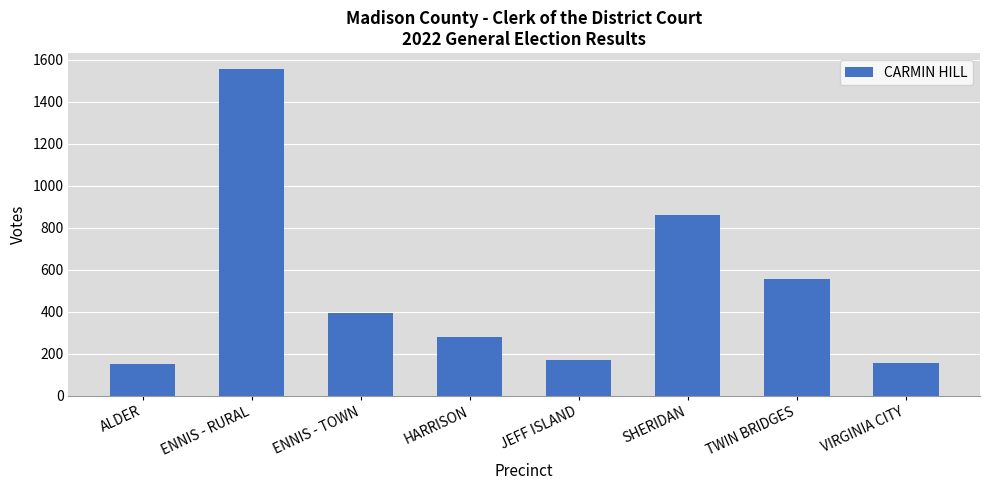

How many values are below 395?

4